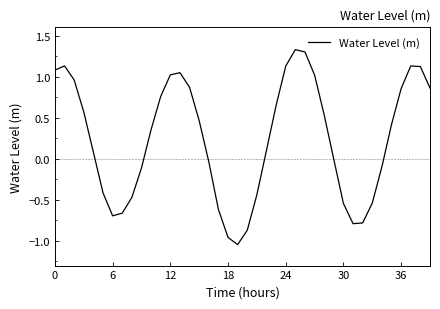

What is the difference between the maximum and minimum values?

2.4